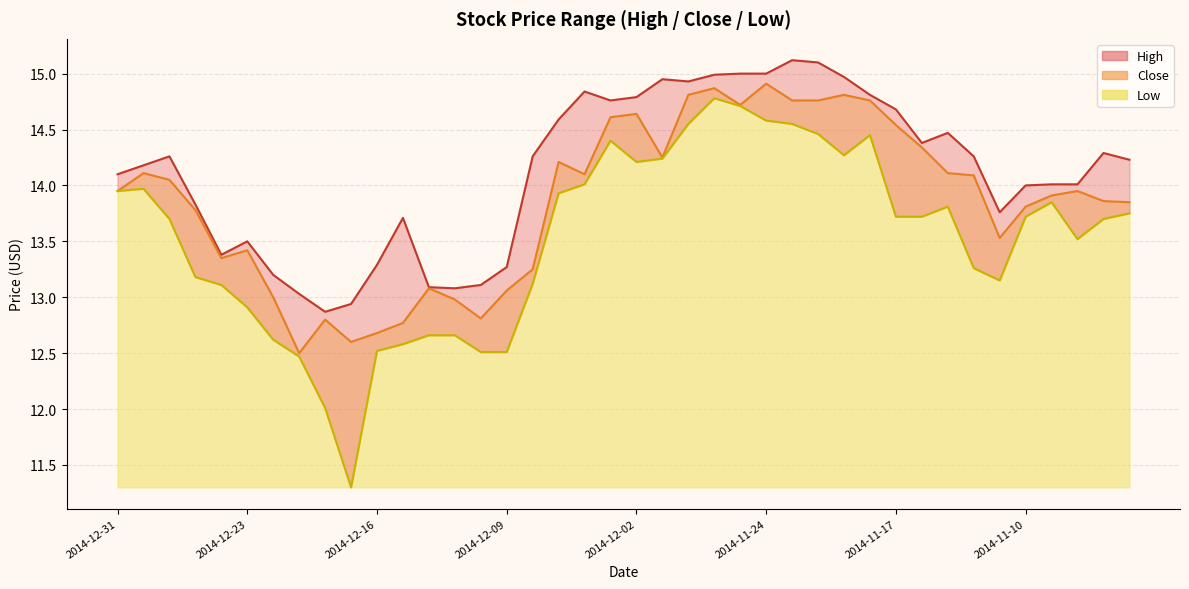

True or false: Close has more than 1 points higher than both neighbors.

True